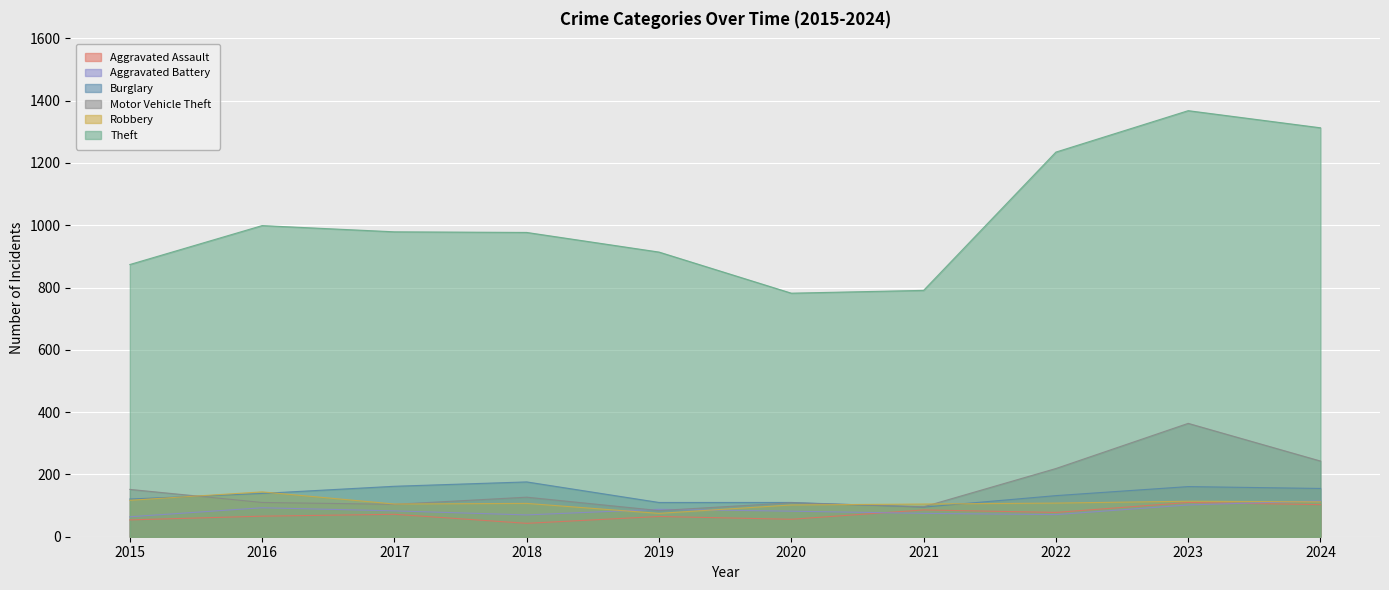

What is the sum of all Aggravated Assault values?

733